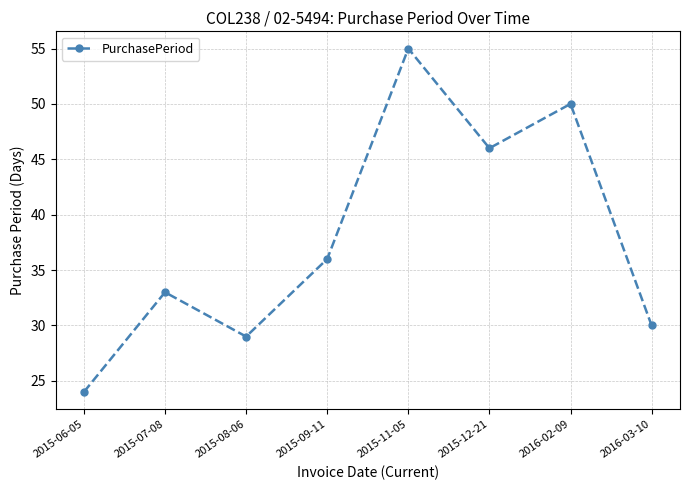

True or false: the data has more than 0 interior local peaks.

True